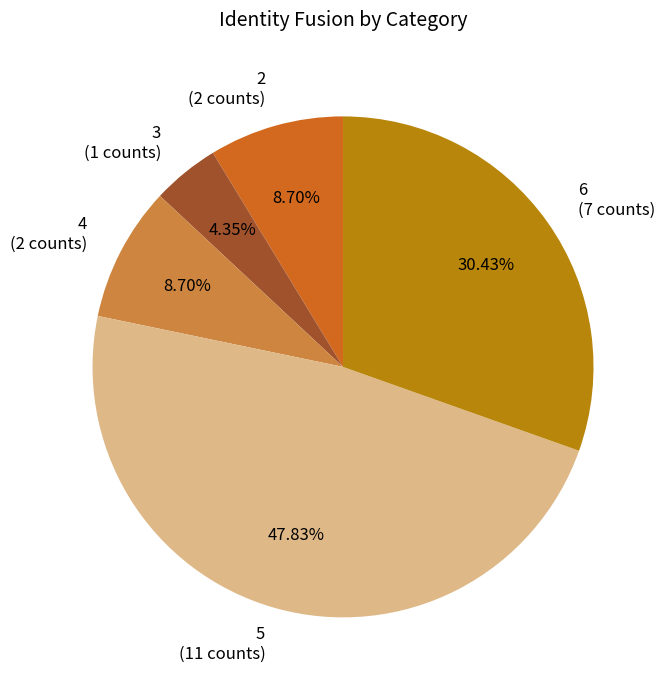

Count the number of slices in the pie.

5